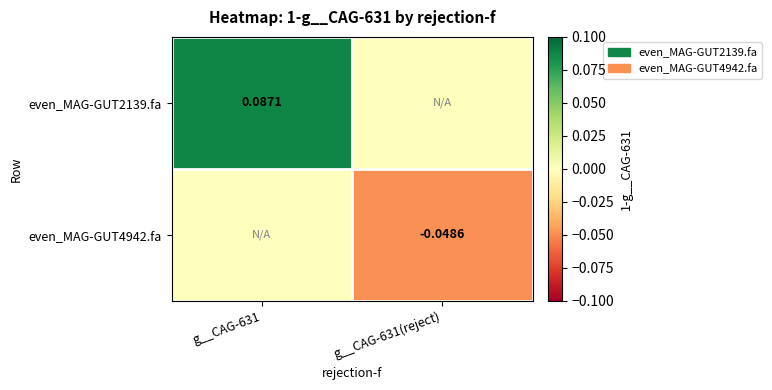

Count the even_MAG-GUT4942.fa values in the range 0 to 1.

1